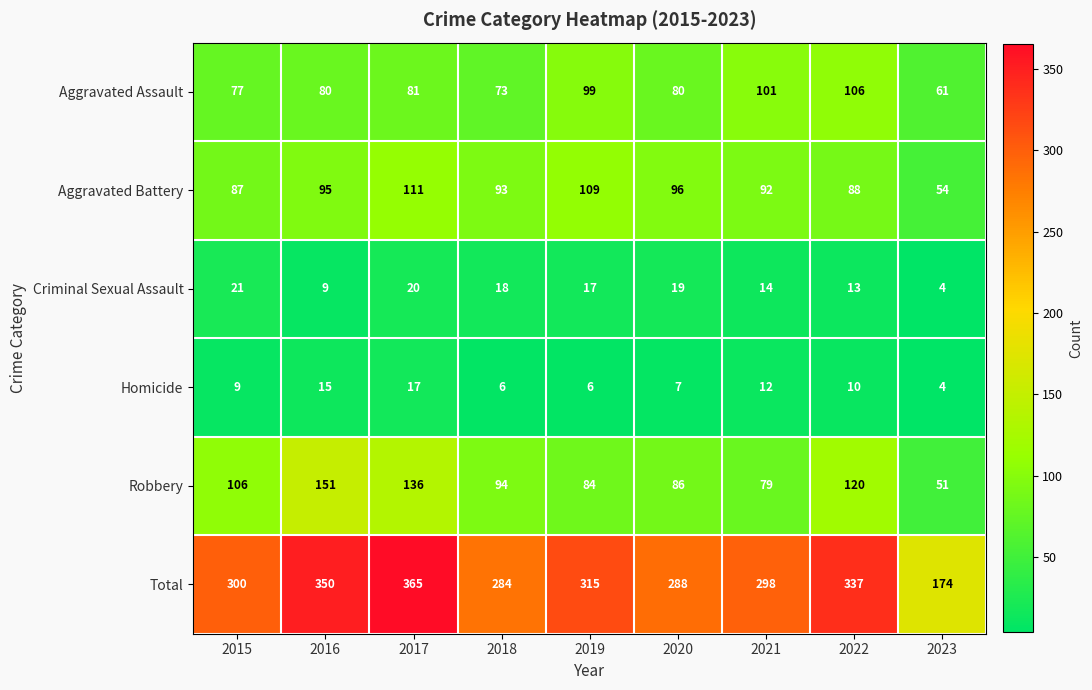

List the series in order of their peak value, highest first.

Total, Robbery, Aggravated Battery, Aggravated Assault, Criminal Sexual Assault, Homicide